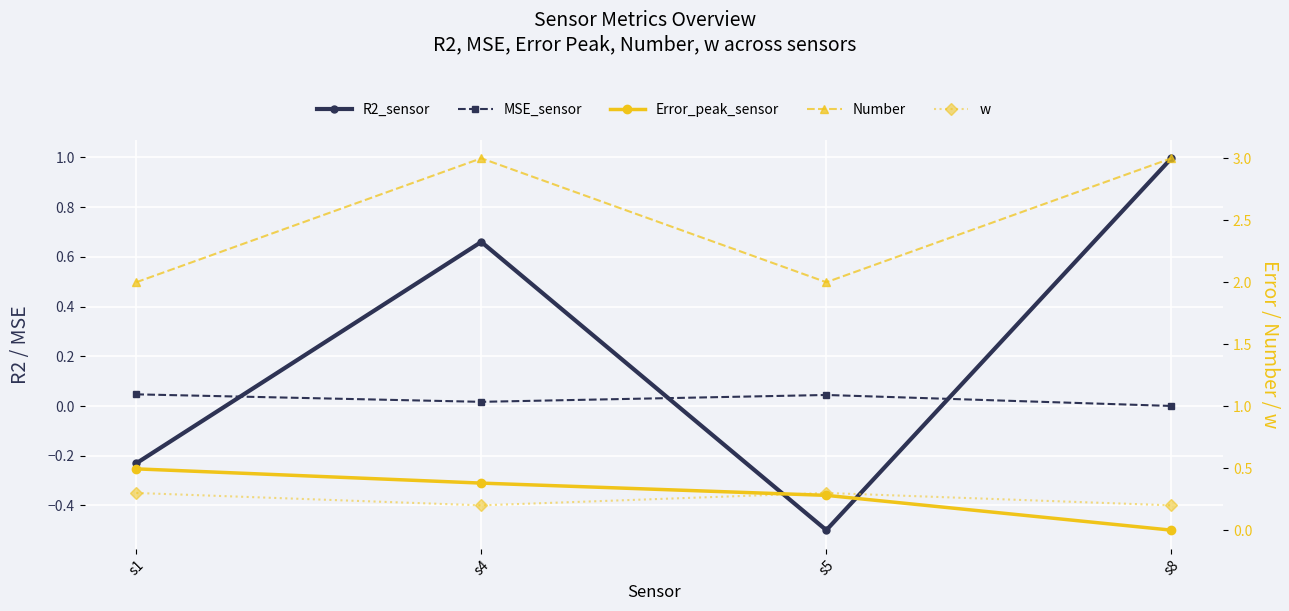

How many data points in R2_sensor are less than 0?

2